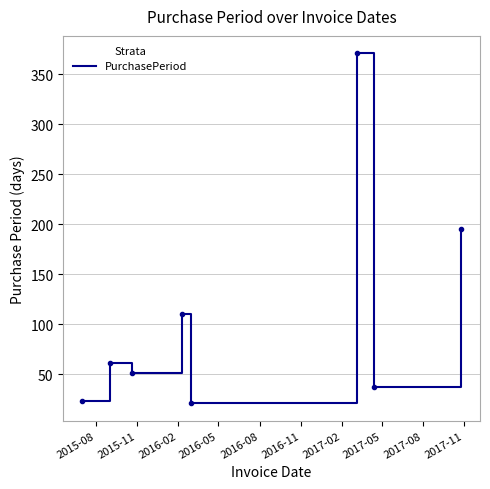

How many values are below 61?

4